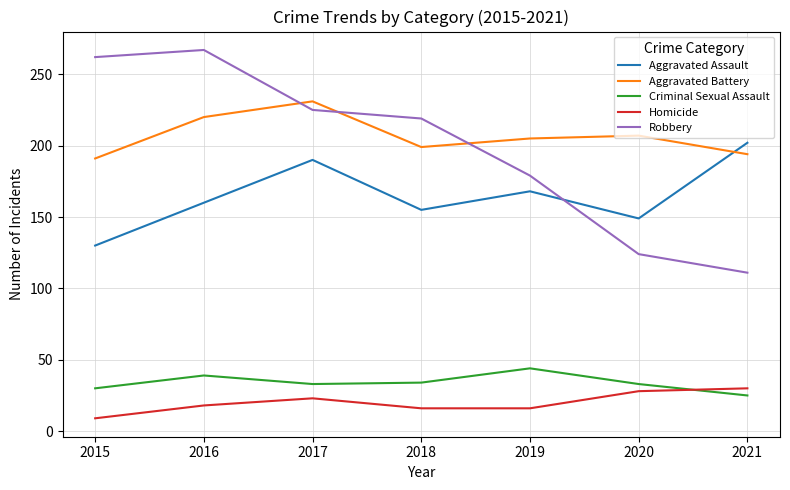

Rank the series at 2015 from lowest to highest value.

Homicide, Criminal Sexual Assault, Aggravated Assault, Aggravated Battery, Robbery